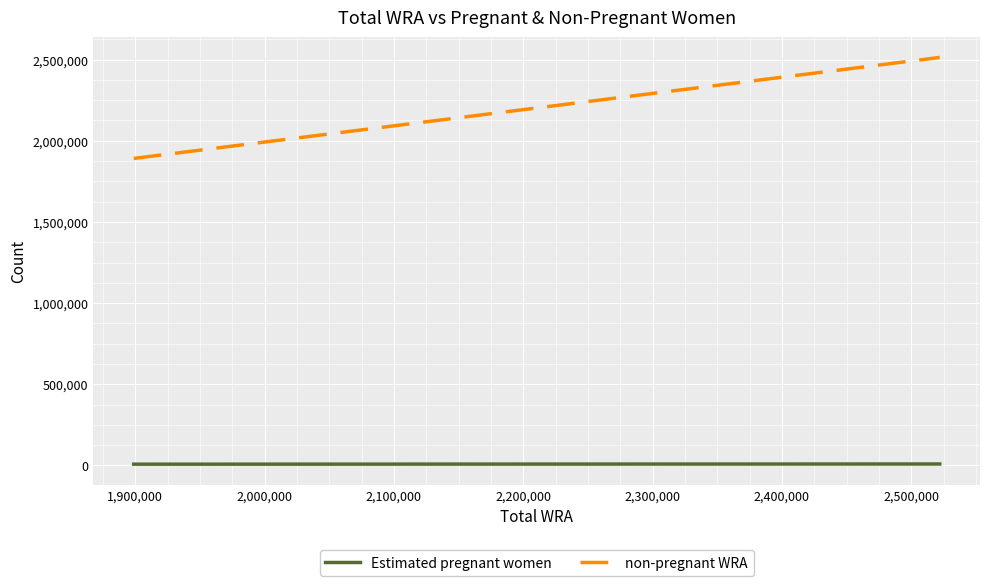

Which series has the largest range (max minus min)?

non-pregnant WRA